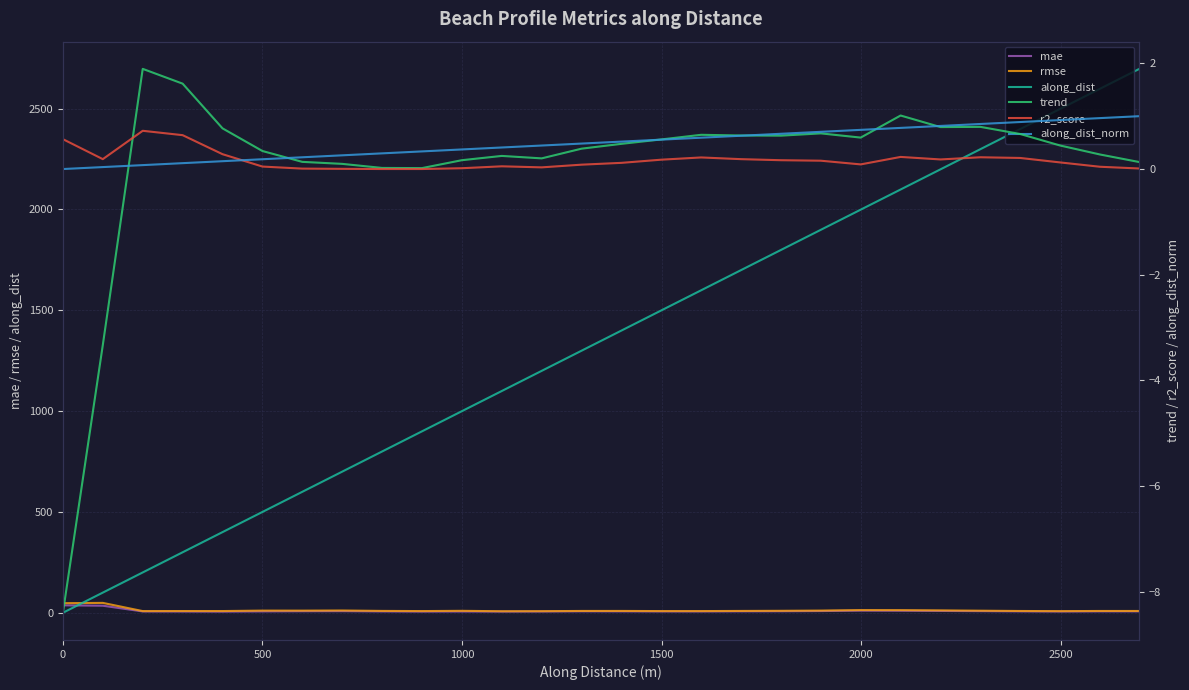

What is the average value of the mae series?

9.2